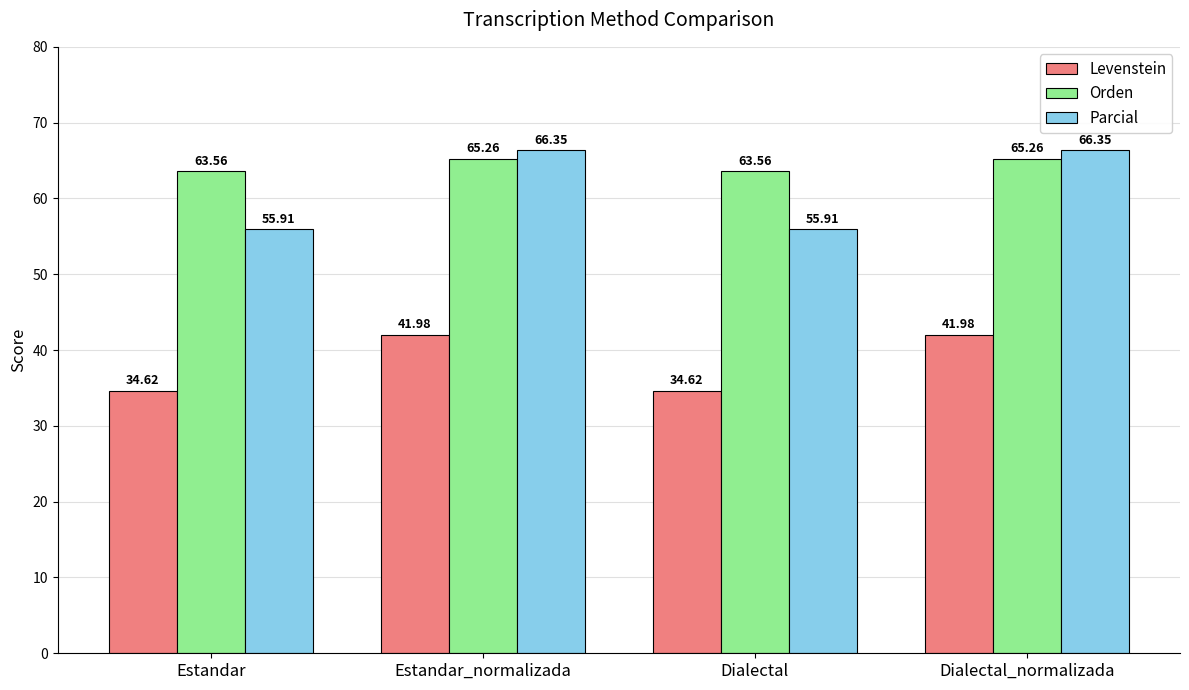

At which label does Orden first exceed 65?

Estandar_normalizada